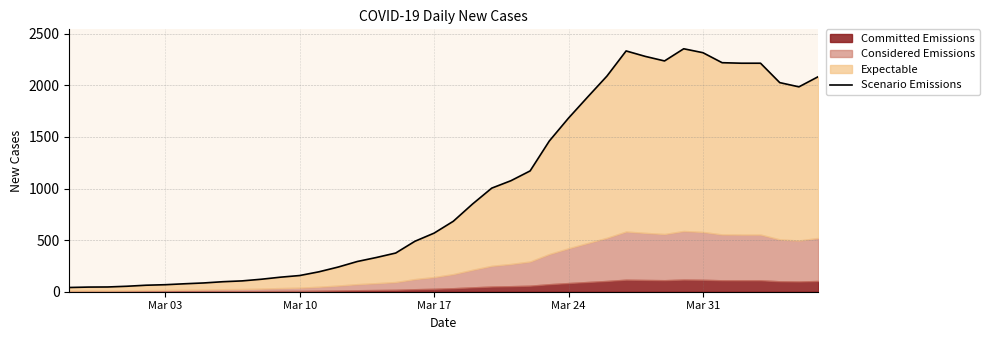

What is the maximum value shown in the chart?

2355